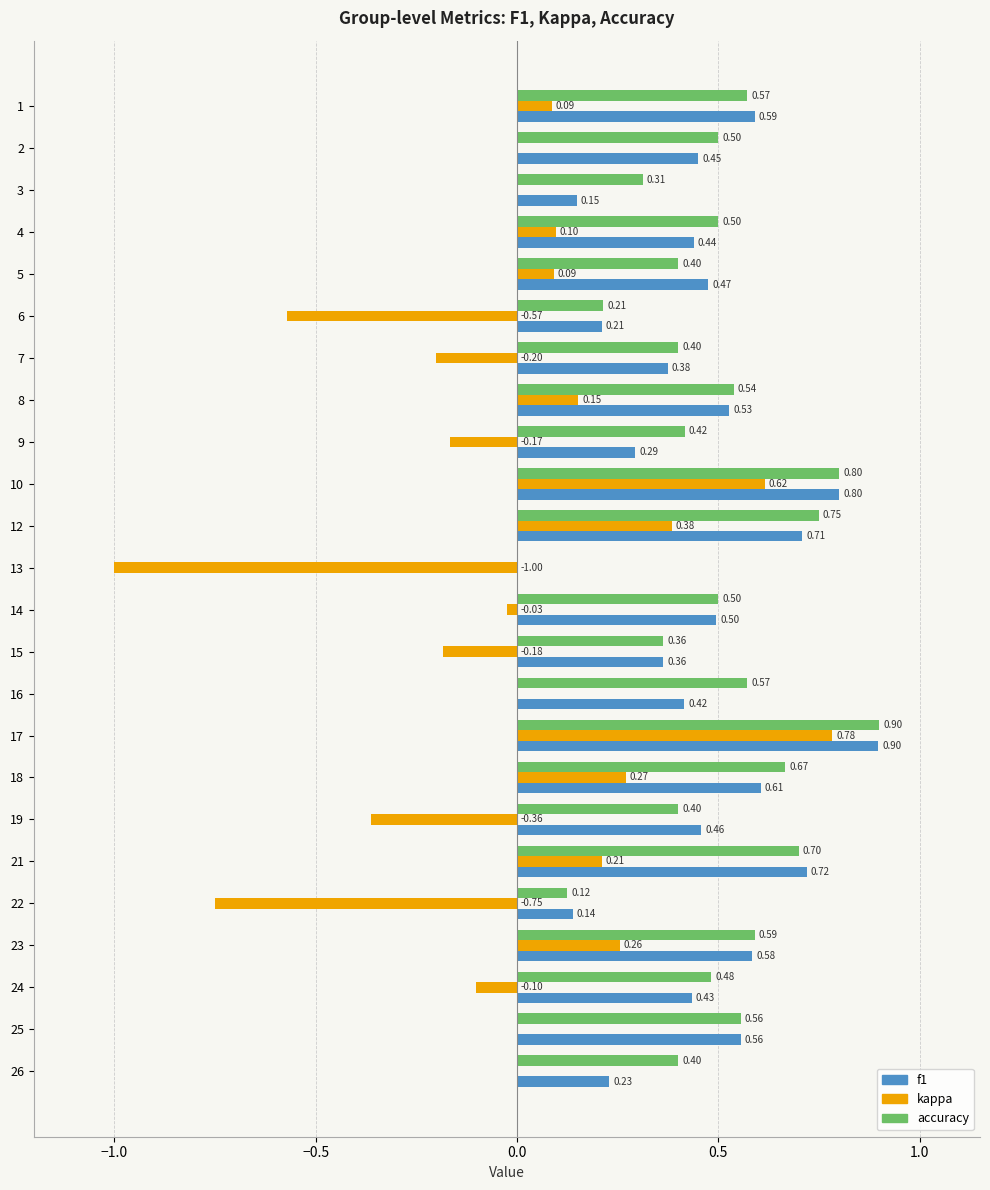

What is the sum of the f1 values at 19 and 17?

1.4